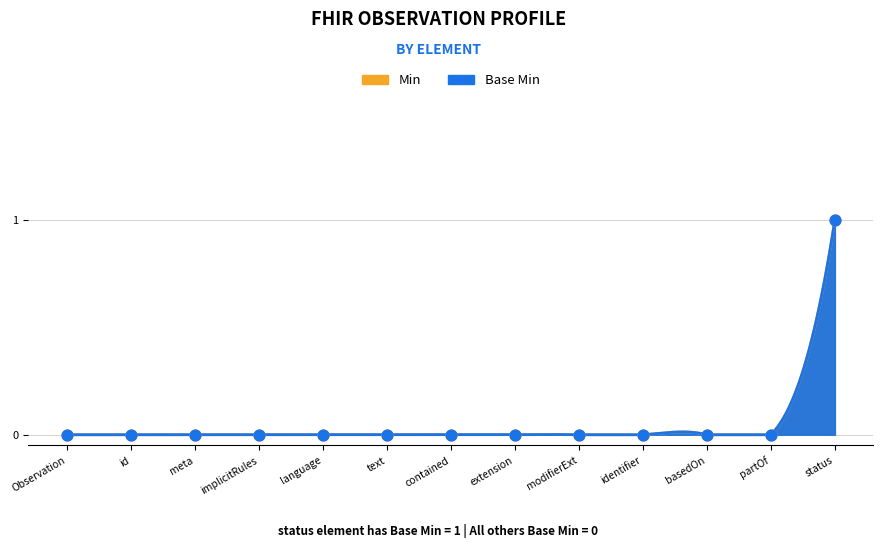

What are all the series names shown in the legend?

Base Min, Min